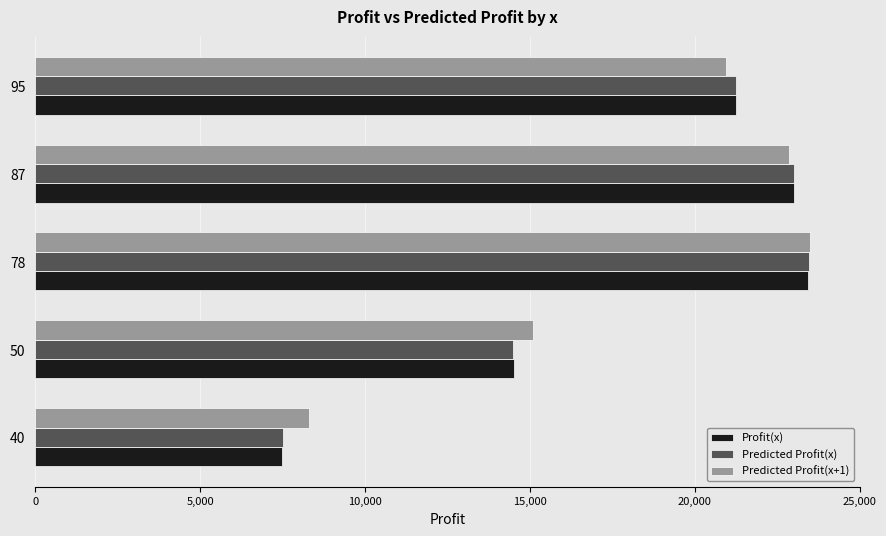

What is the maximum value shown in the chart?

23482.2